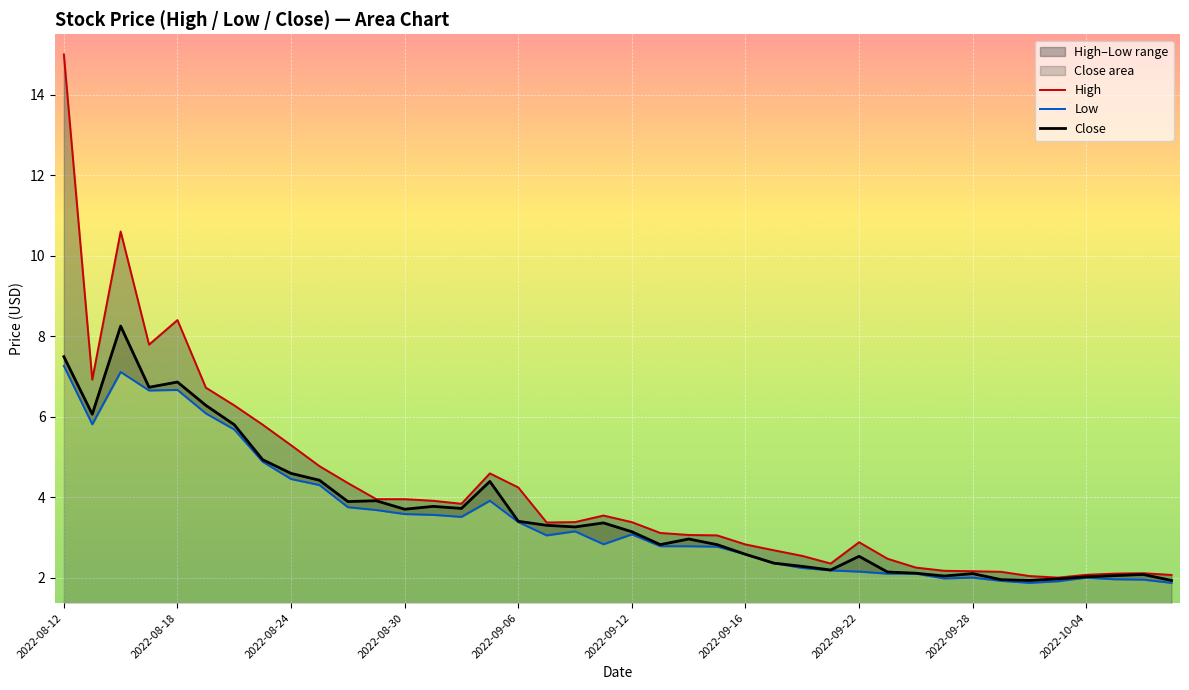

What is the greatest value displayed?

15.0